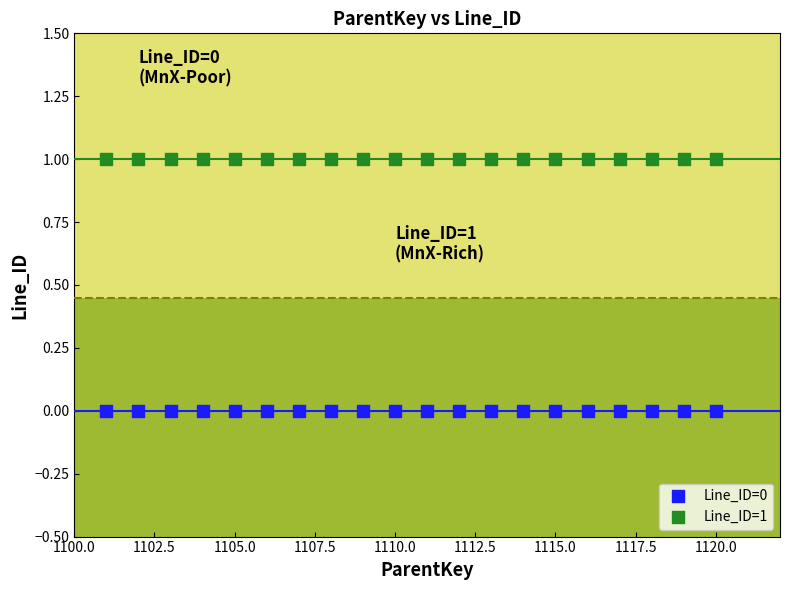

Which series contains the lowest Y value?

Line_ID=0